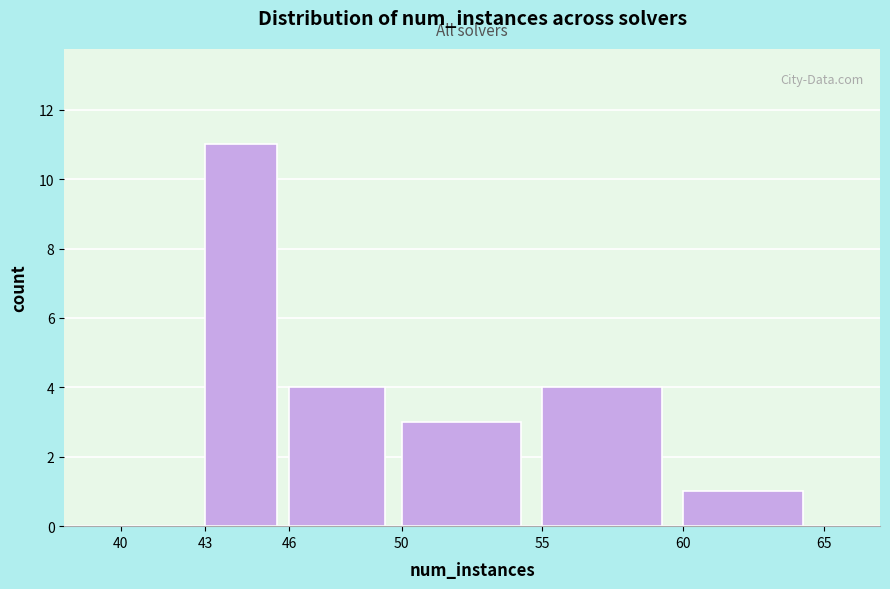

Reading left to right, transcribe this chart: for each bar, give the range it covers on the x-axis and its height. The values are not printed on the chart, so give them approximately, as read against the axis.

40 to 43: 0
43 to 46: 11
46 to 50: 4
50 to 55: 3
55 to 60: 4
60 to 65: 1